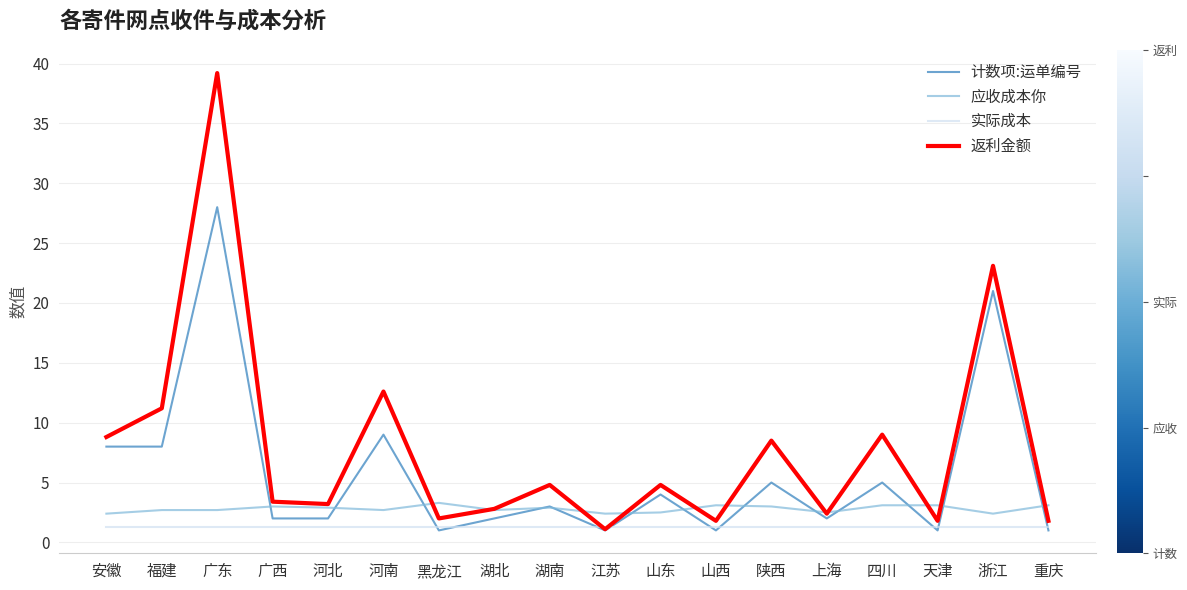

At which label does 返利金额 first exceed 4?

安徽